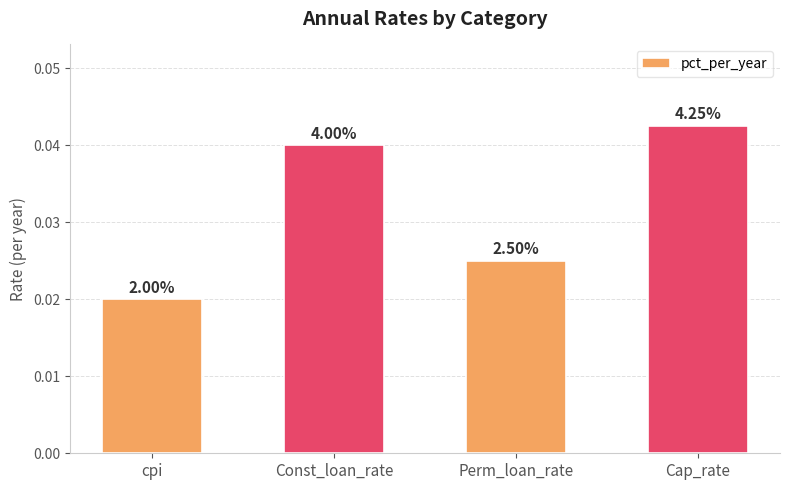

What position from the left is Const_loan_rate?

2